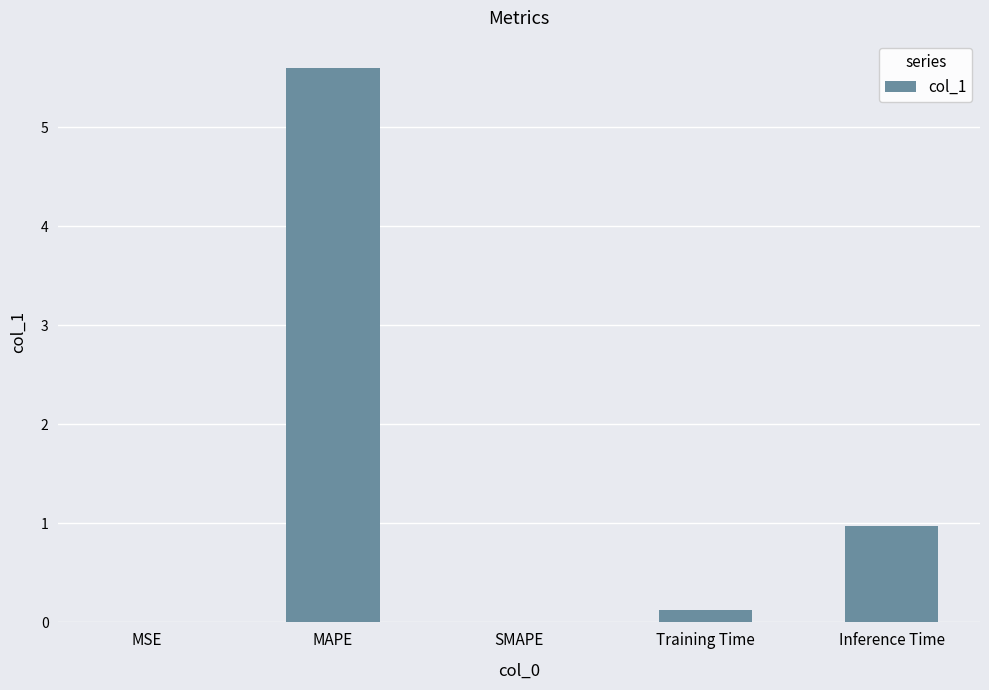

The chart shows a value of 0.0 at MSE. True or false?

True